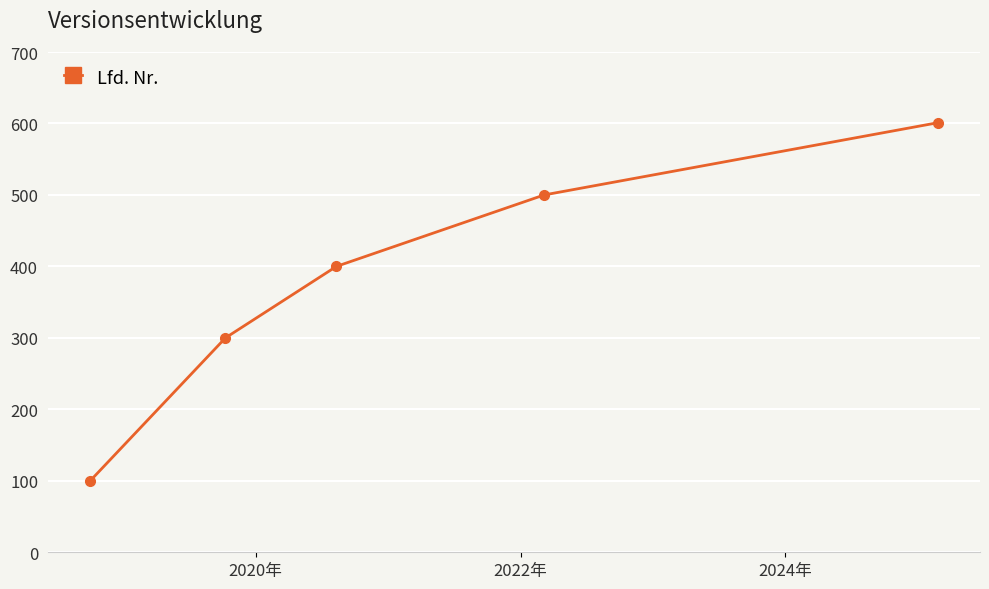

True or false: the data has more than 1 interior local peaks.

False